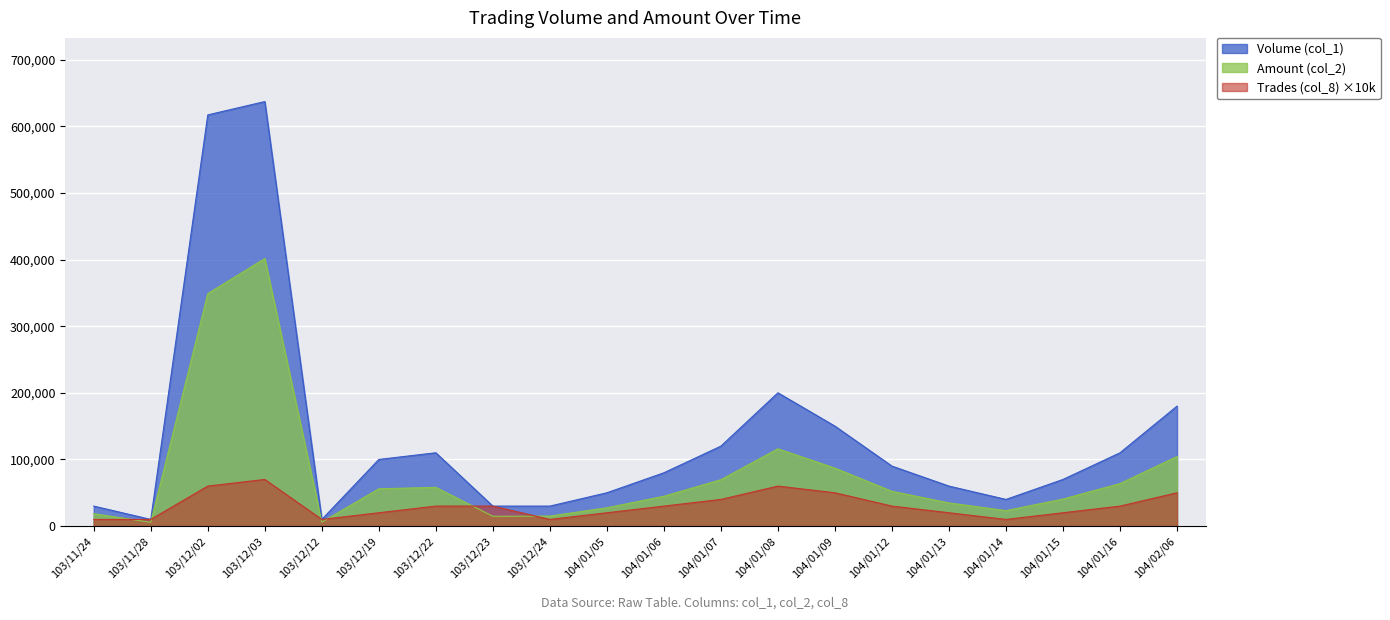

What is the lowest value of the Volume (col_1) series?

10000